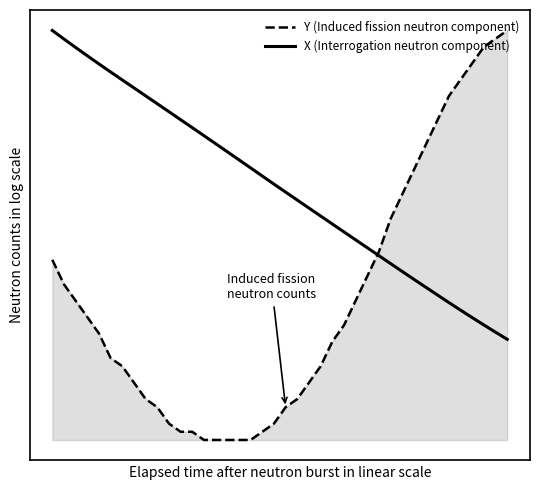

Reading left to right, what are all the values shown in this chart?

Y (Induced fission neutron component): 12.7	11.0	9.8	8.7	7.5	5.8	5.2	4.1	2.9	2.3	1.2	0.6	0.6	0.0	0.0	0.0	0.0	0.0	0.6	1.2	2.3	2.9	4.1	5.2	6.9	8.1	9.8	11.6	13.3	15.6	17.4	19.1	20.8	22.6	24.3	25.5	26.6	27.8	28.4	28.9
X (Interrogation neutron component): 28.9	28.3	27.7	27.1	26.6	26.0	25.4	24.9	24.3	23.8	23.2	22.6	22.1	21.5	20.9	20.4	19.8	19.2	18.6	18.1	17.5	16.9	16.4	15.8	15.3	14.7	14.1	13.6	13.0	12.5	11.9	11.3	10.8	10.3	9.7	9.2	8.6	8.1	7.6	7.1